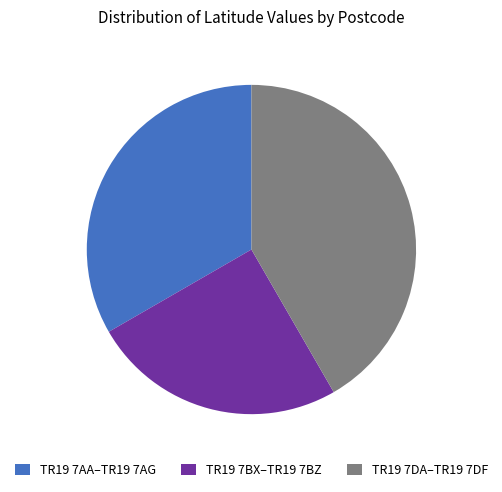

Combined, do TR19 7DA–TR19 7DF and TR19 7AA–TR19 7AG account for over 50%?

Yes